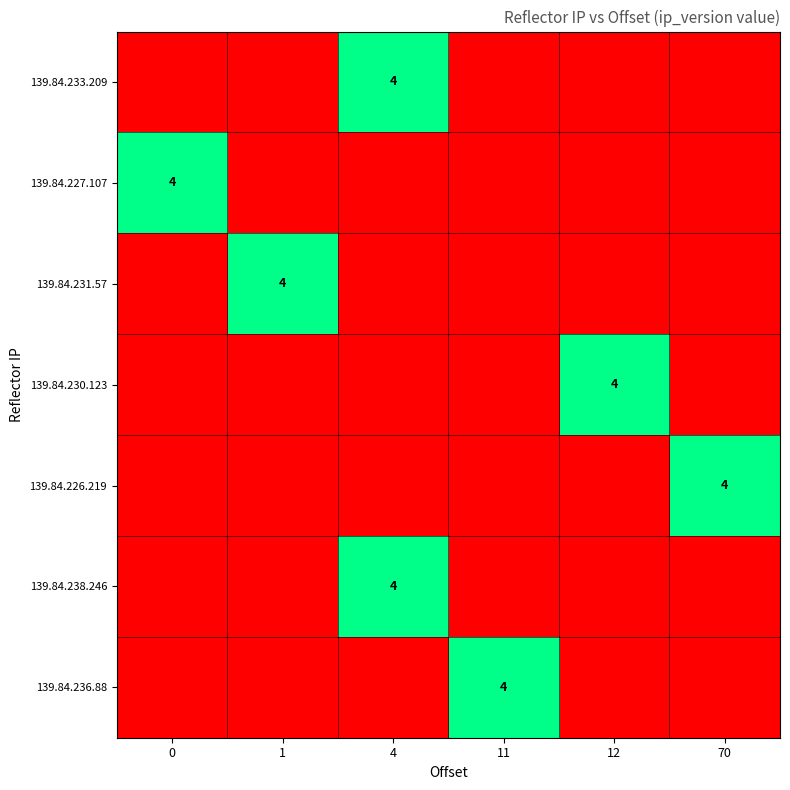

True or false: 139.84.233.209 has a value of 1 at 4.

False